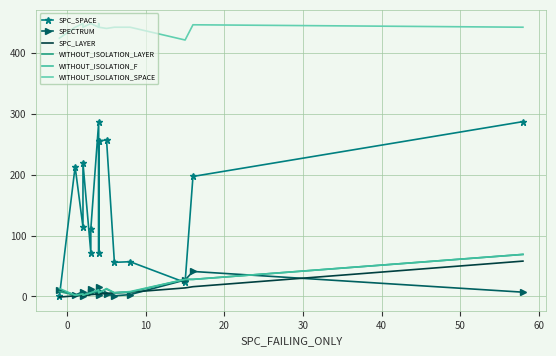

What is the difference between the maximum and minimum values in the SPC_LAYER series?

59